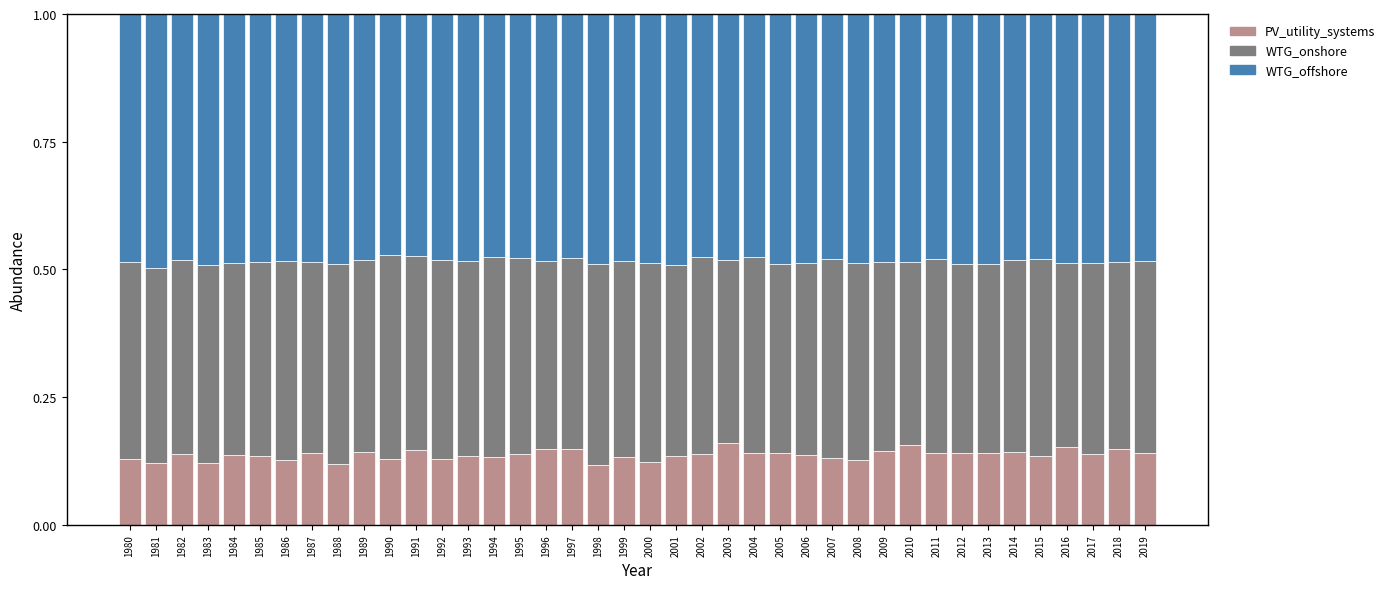

What is the sum of all PV_utility_systems values?

5.5